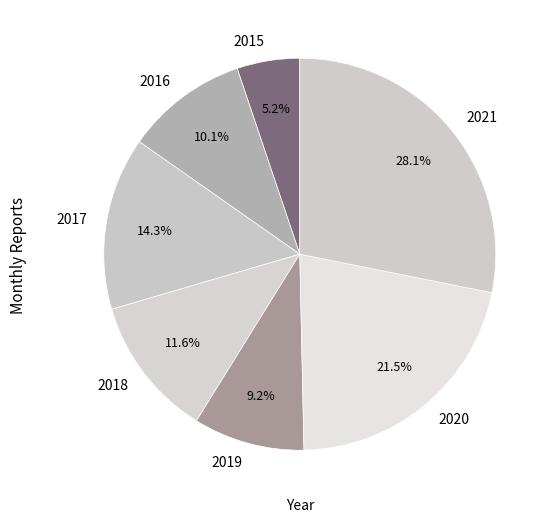

Count the number of slices in the pie.

7